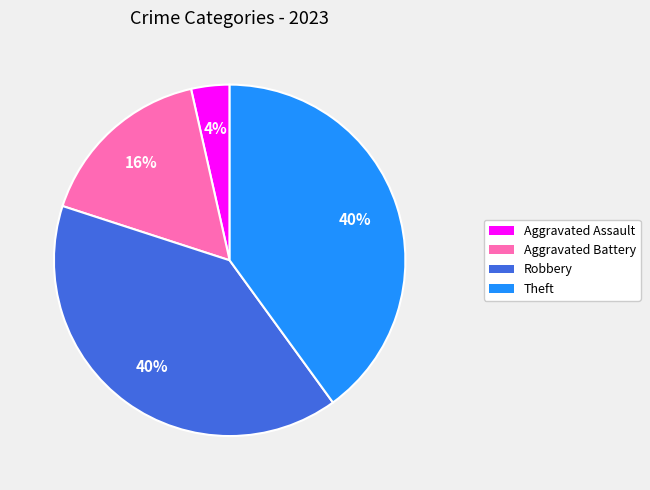

Which category has the smallest portion of the pie?

Aggravated Assault